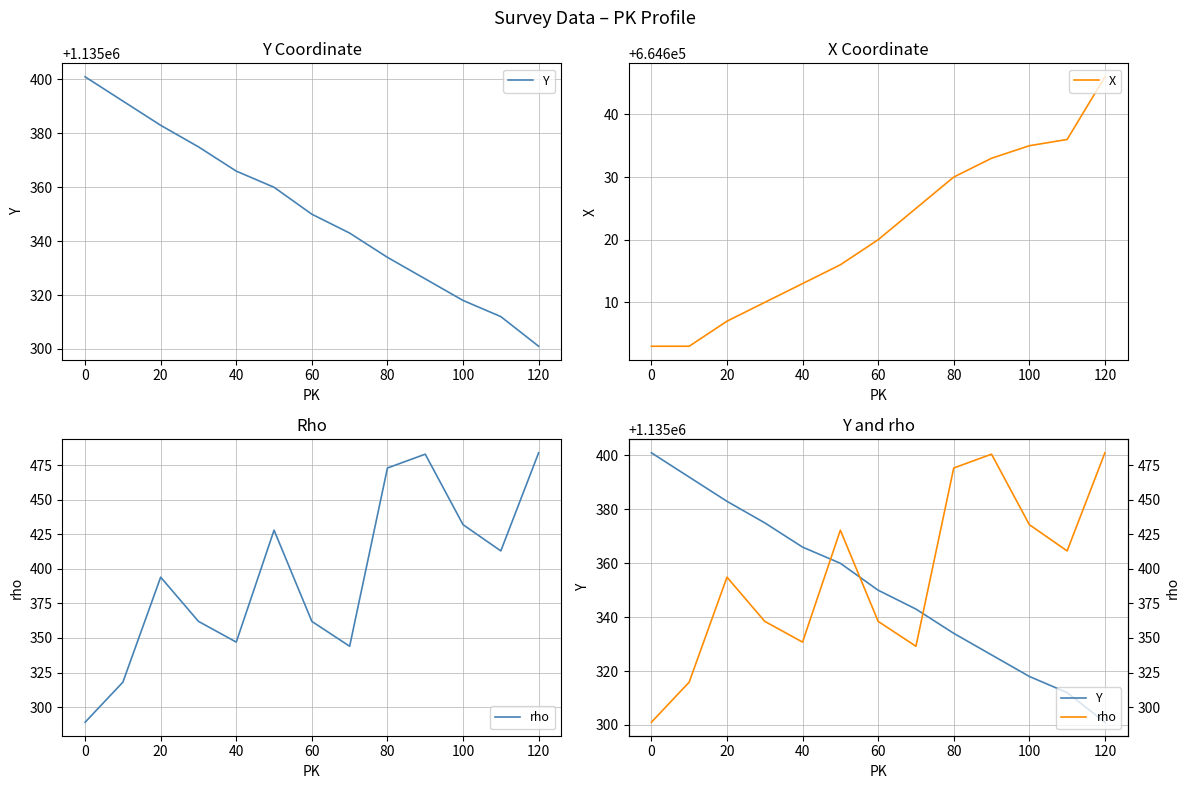

What is the greatest value displayed?

1135401